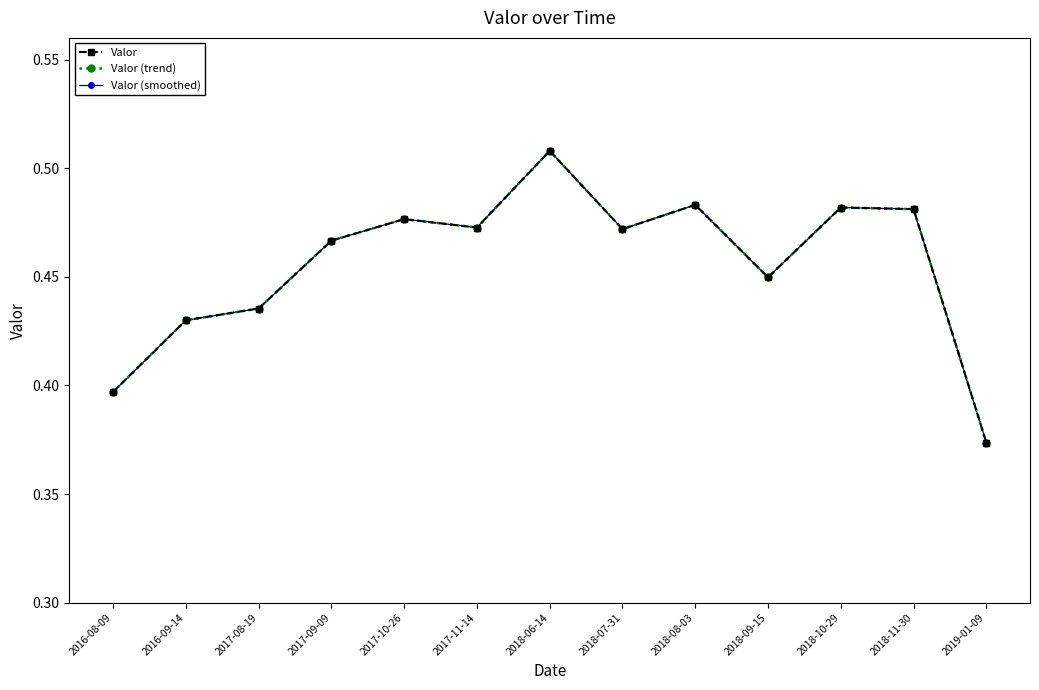

At which label does Valor reach its peak?

2018-06-14